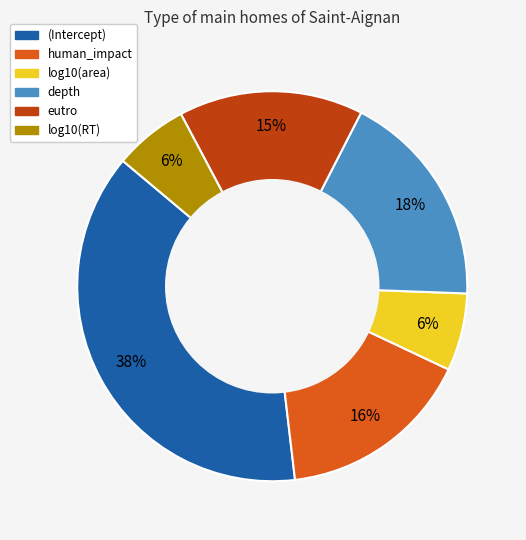

What percentage is the (Intercept) slice, to the nearest percent?

38%